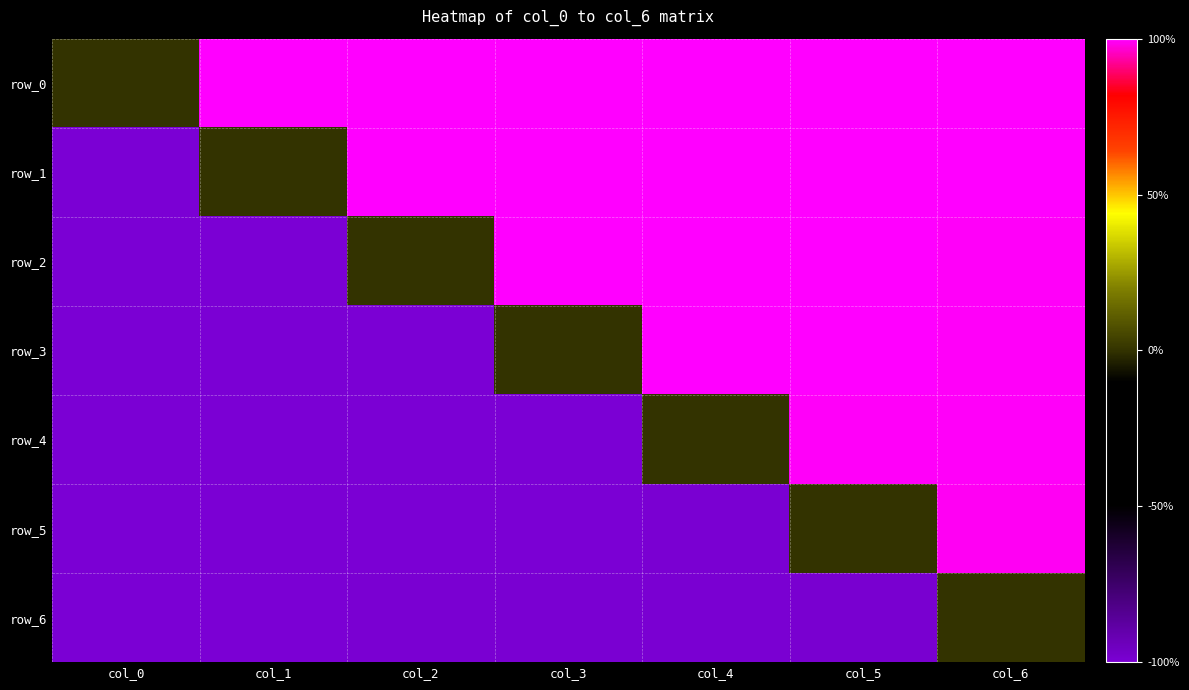

Is the value of row_6 at col_5 greater than the value of row_5 at col_2?

Yes